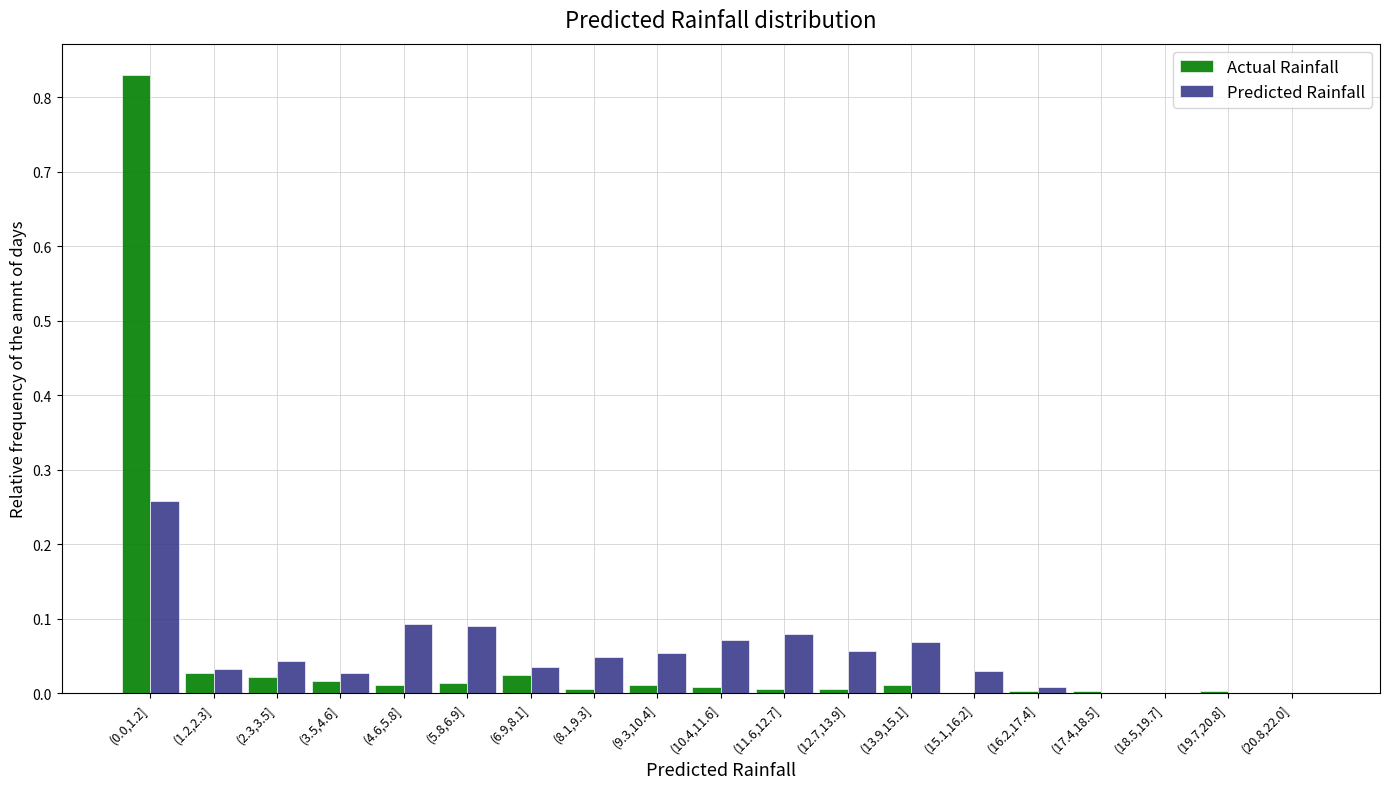

Is it true that Actual Rainfall equals 0.0 at (15.1,16.2]?

True